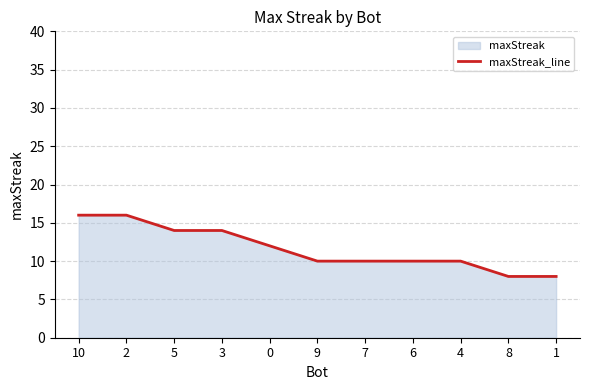

Reading left to right, what are all the values shown in this chart?

10=16	2=16	5=14	3=14	0=12	9=10	7=10	6=10	4=10	8=8	1=8